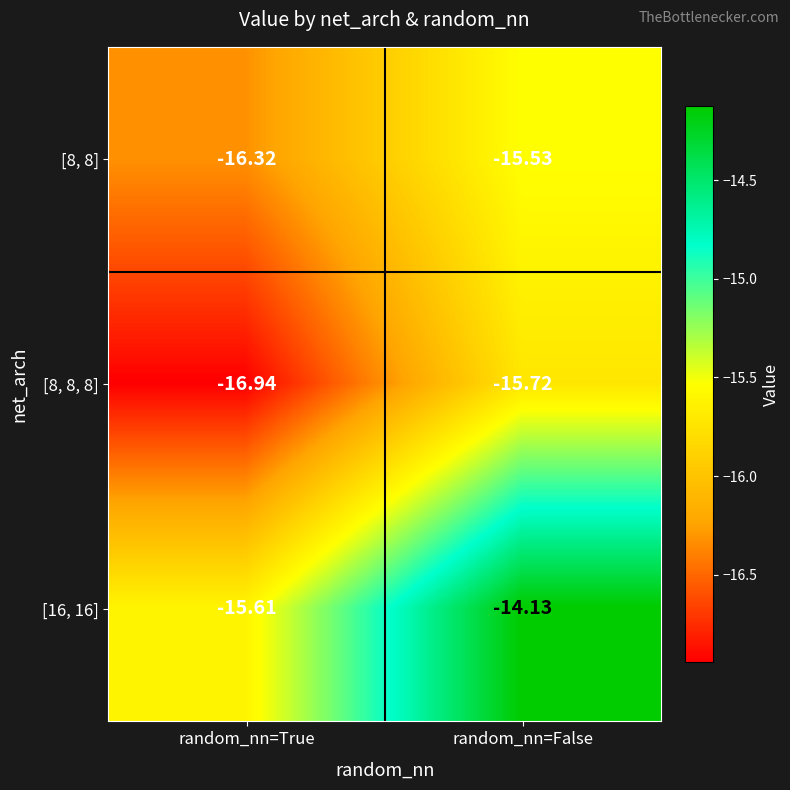

List the labels in order of [16, 16] value, smallest first.

random_nn=True, random_nn=False